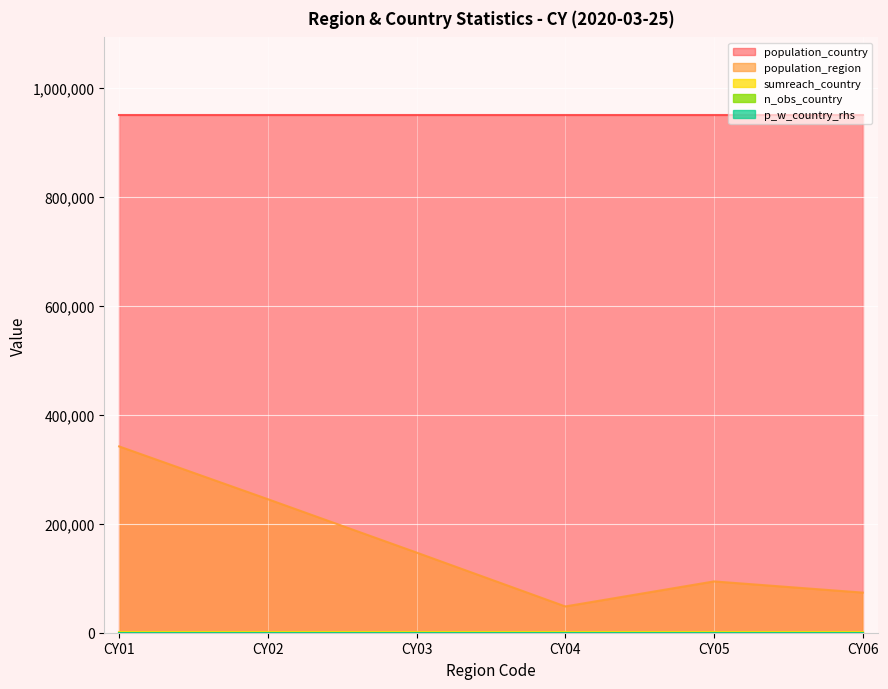

Reading right to left, transcribe all the data shown in this chart.

population_region: 73577	94100	48200	147000	244900	341700
population_country: 949477	949477	949477	949477	949477	949477
sumreach_country: 722	722	722	722	722	722
n_obs_country: 30	30	30	30	30	30
p_w_country_rhs: 0	0	0	0	0	0